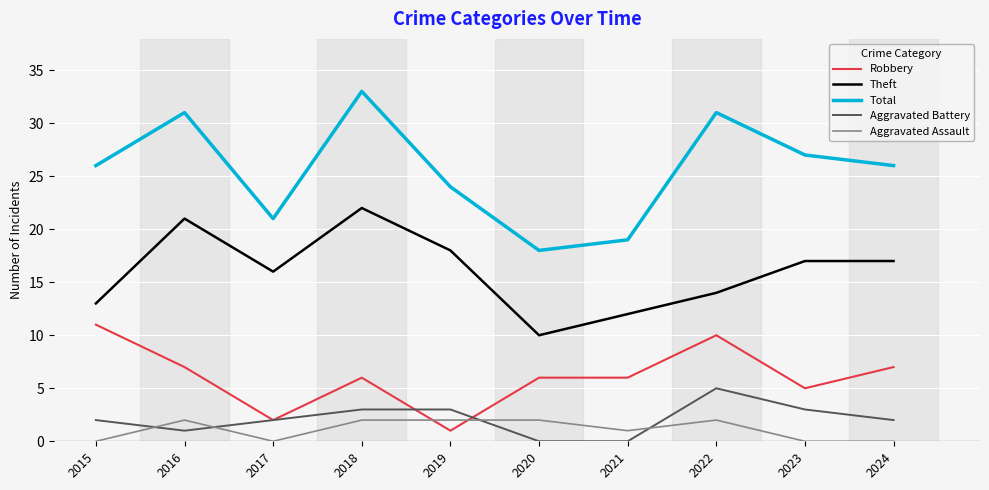

List the series in order of their peak value, lowest first.

Aggravated Assault, Aggravated Battery, Robbery, Theft, Total